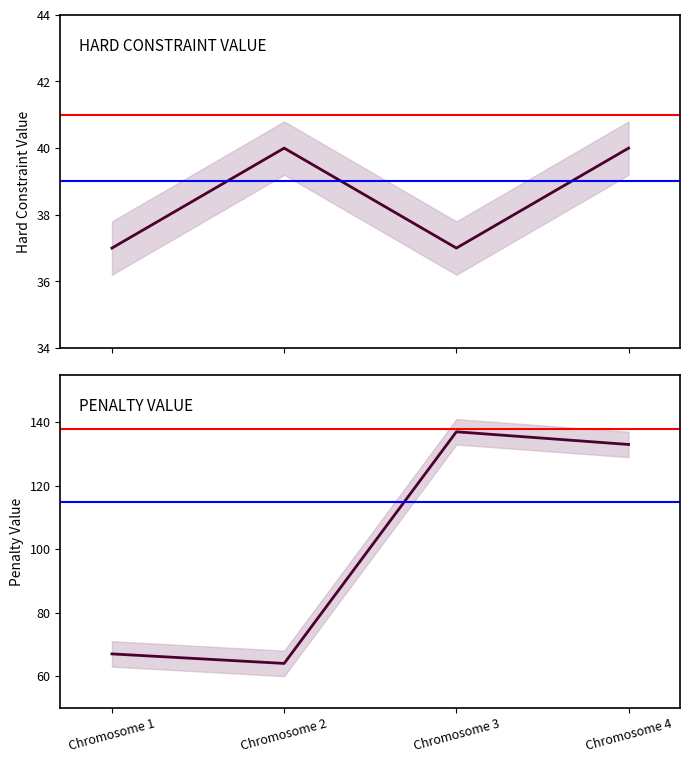

Which has a higher value, Chromosome 2 or Chromosome 3?

Chromosome 2